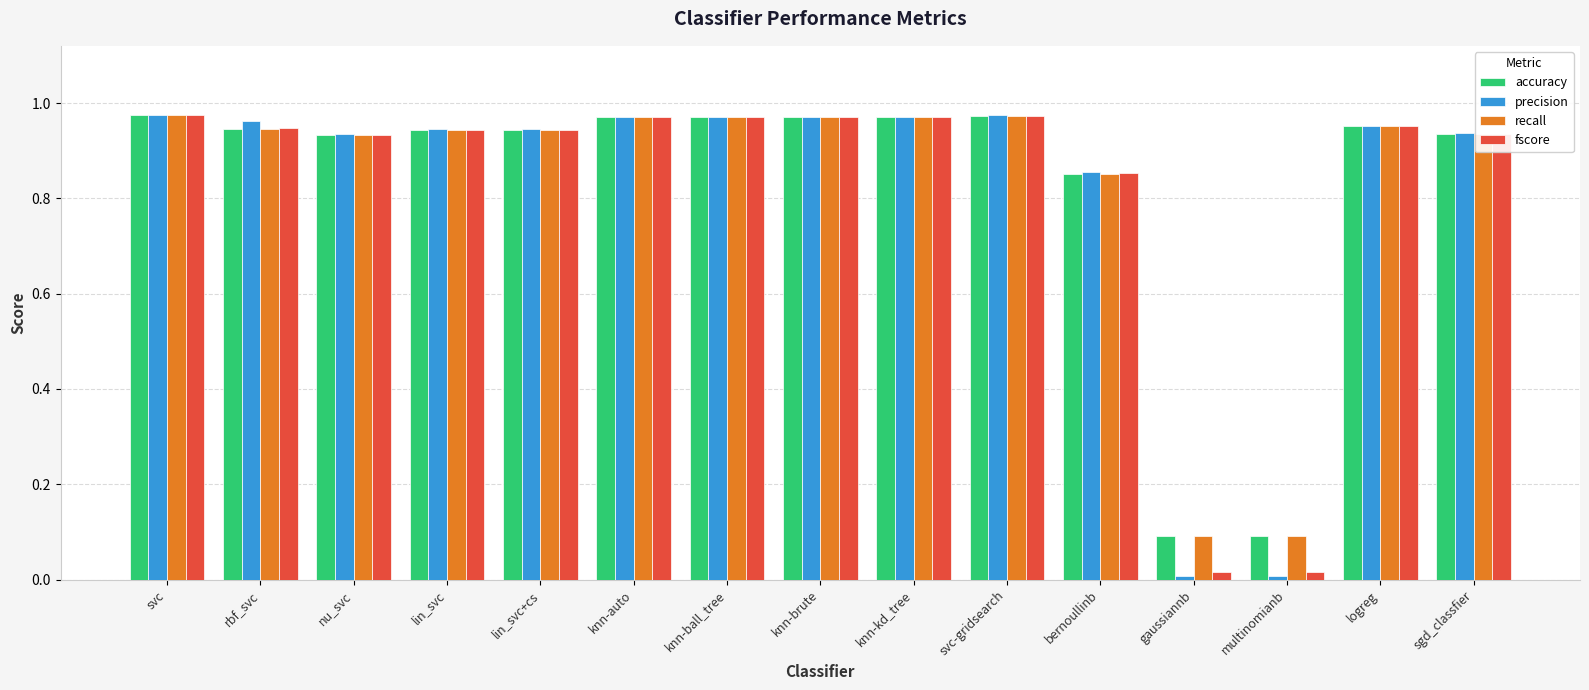

Between lin_svc+cs and knn-kd_tree, which series saw the biggest shift?

fscore